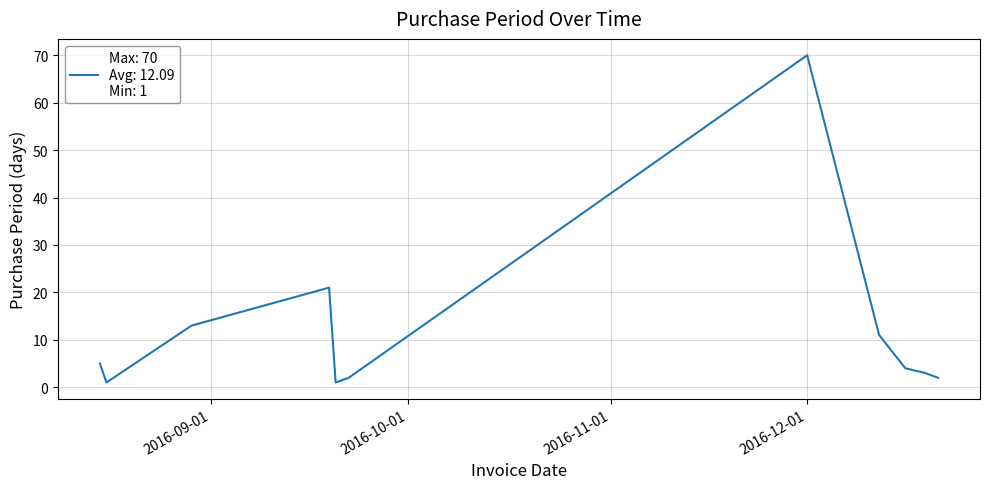

What is the maximum value shown in the chart?

70